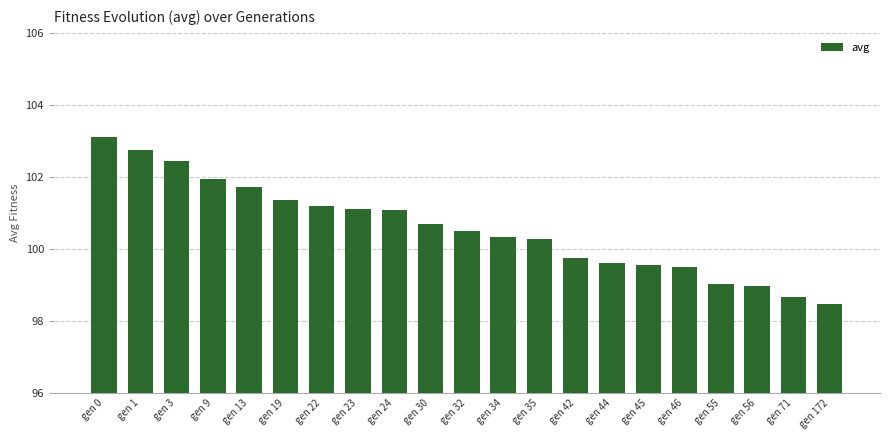

The value at gen 44 is 99.6. True or false?

True